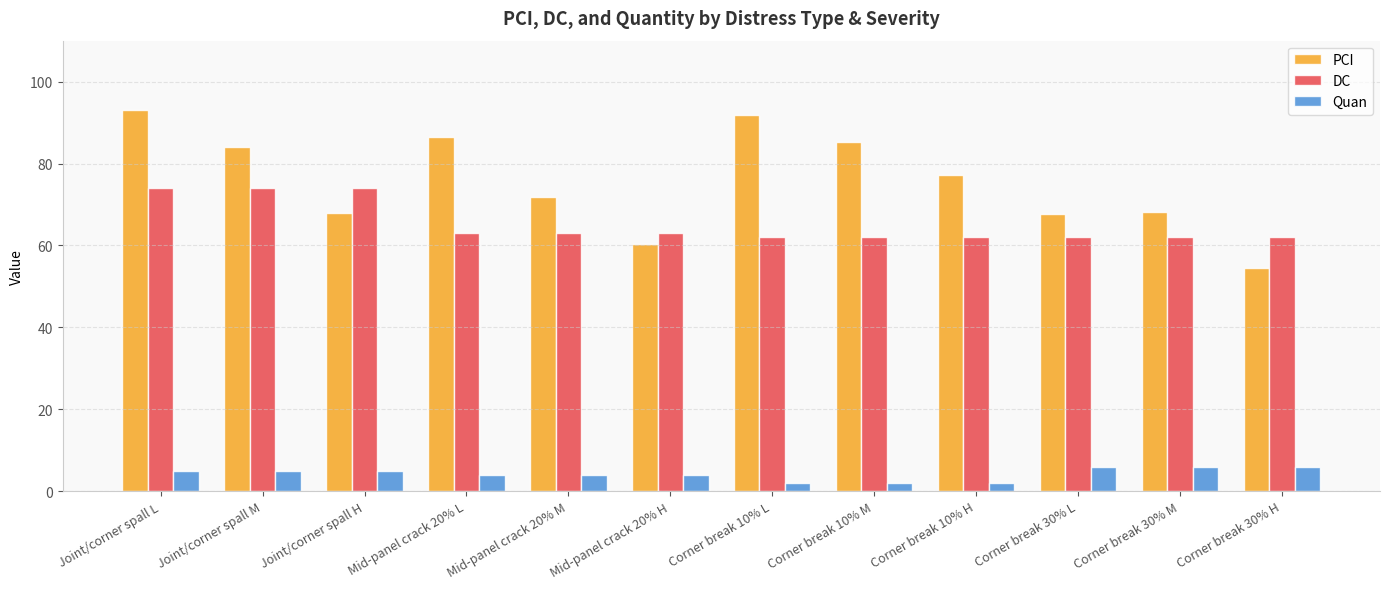

List the series in order of their peak value, lowest first.

Quan, DC, PCI